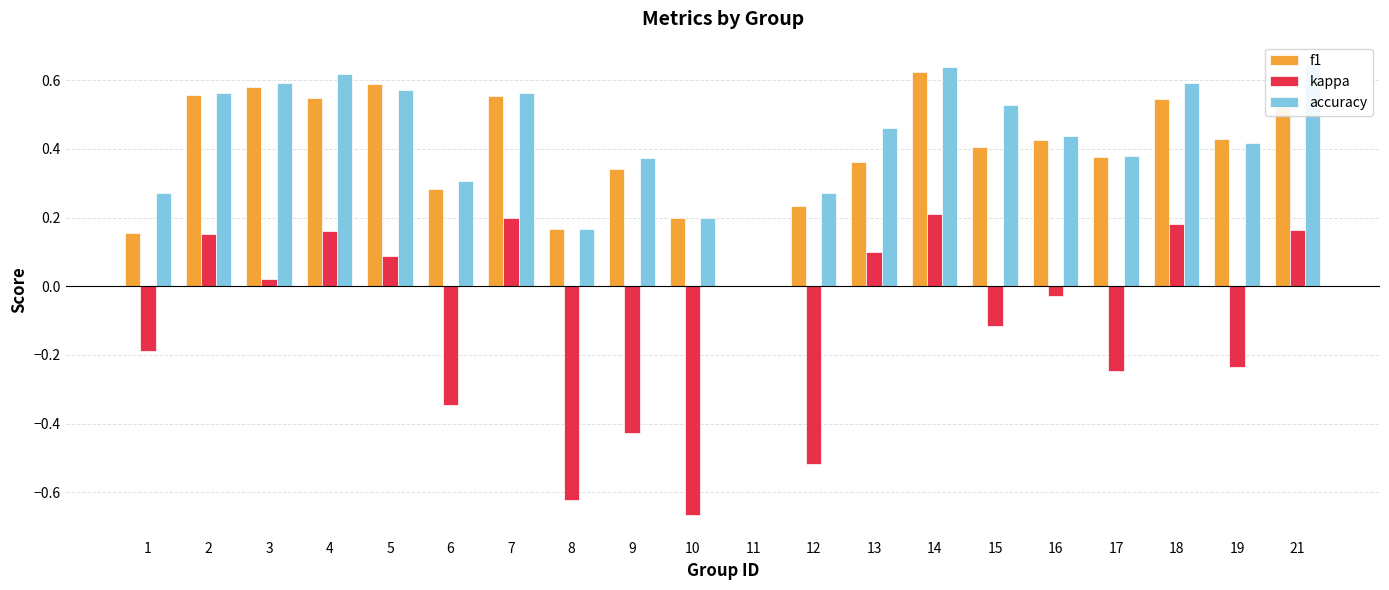

List the labels in order of kappa value, largest first.

14, 7, 18, 21, 4, 2, 13, 5, 3, 11, 16, 15, 1, 19, 17, 6, 9, 12, 8, 10